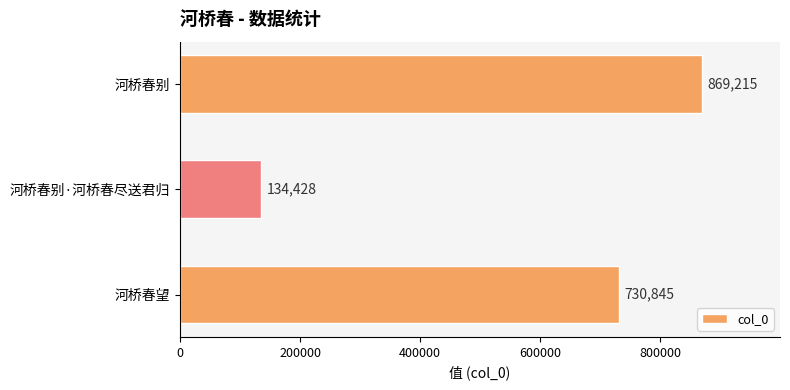

How many data points are less than 730845?

1